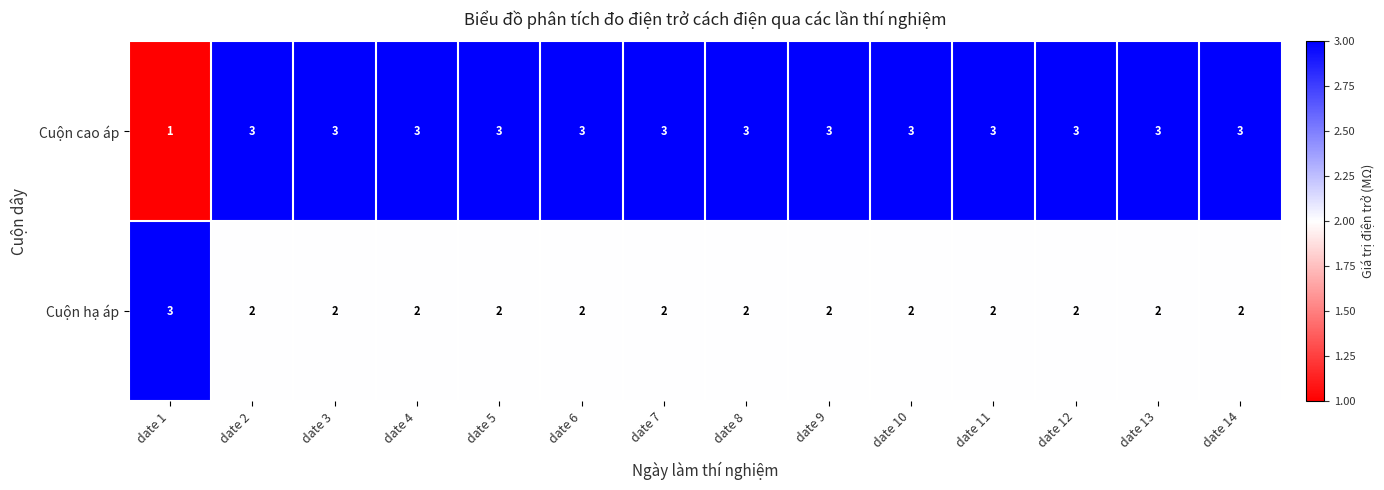

Read the Cuộn cao áp value at date 14.

3